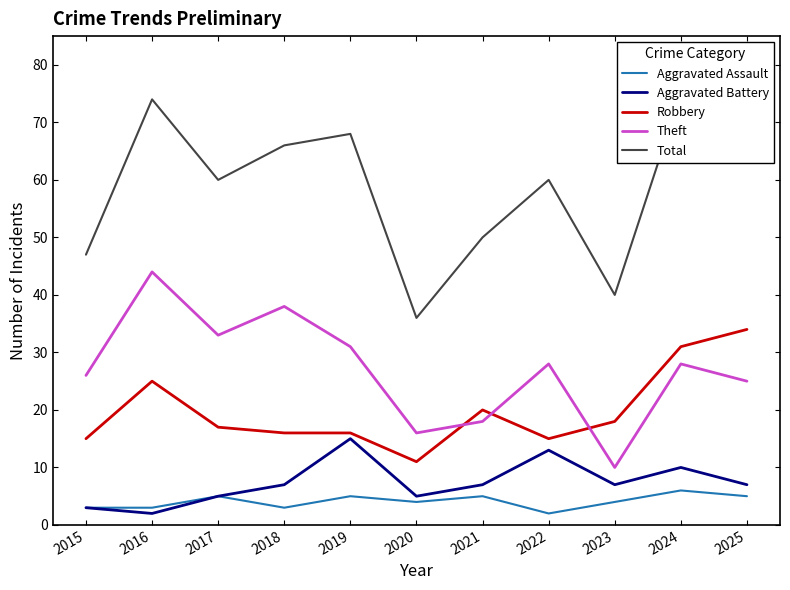

What is the value of the Aggravated Battery point at the 6th from the left?

5